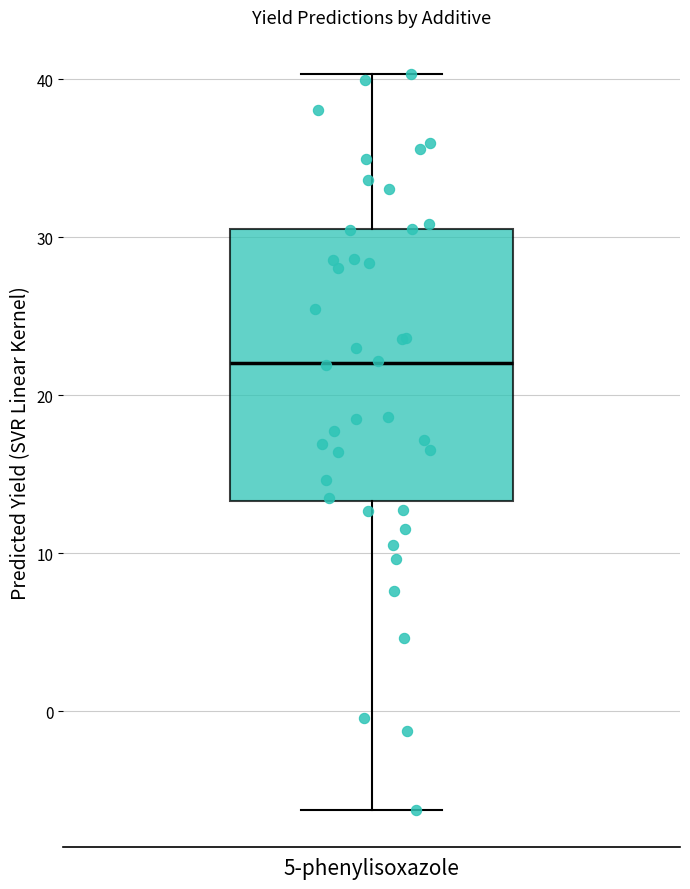

Where does the median line of the box for 5-phenylisoxazole sit on the y-axis? The values are not printed on the chart, so give them approximately, as read against the axis.

22